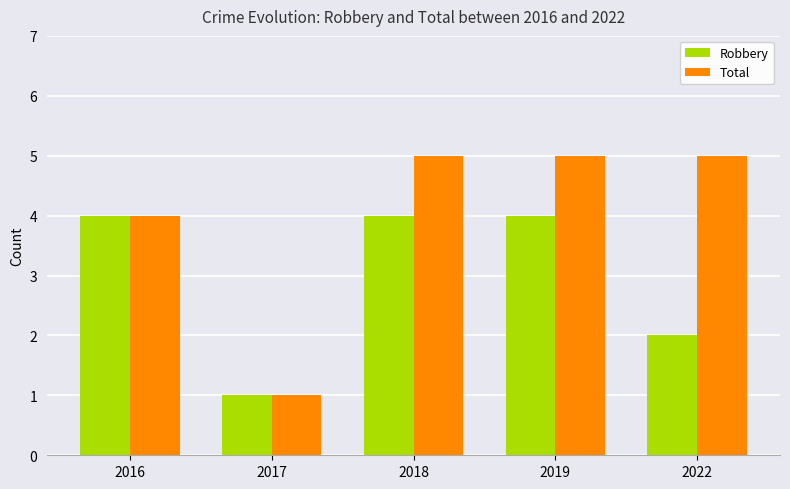

At which label is Total closest to 3?

2016